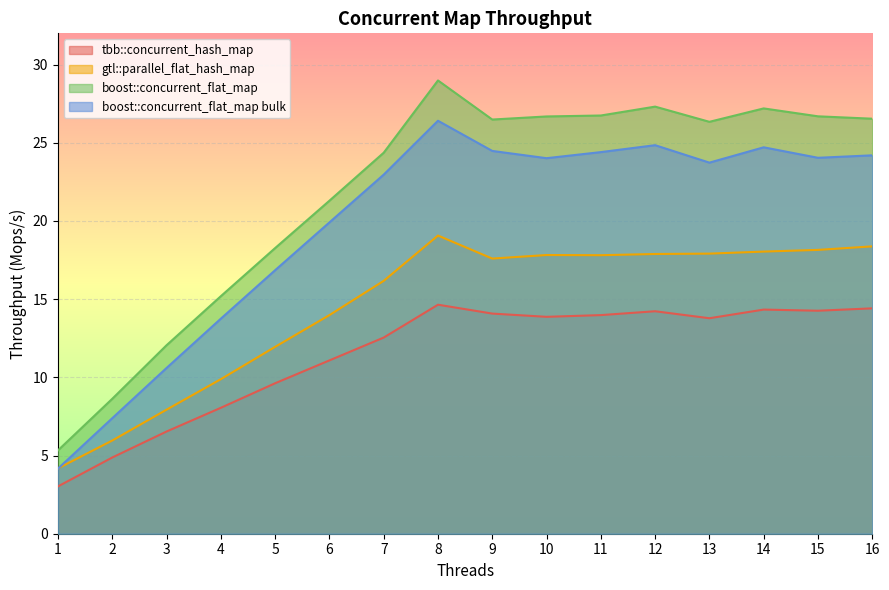

How many data points does each series have?

16